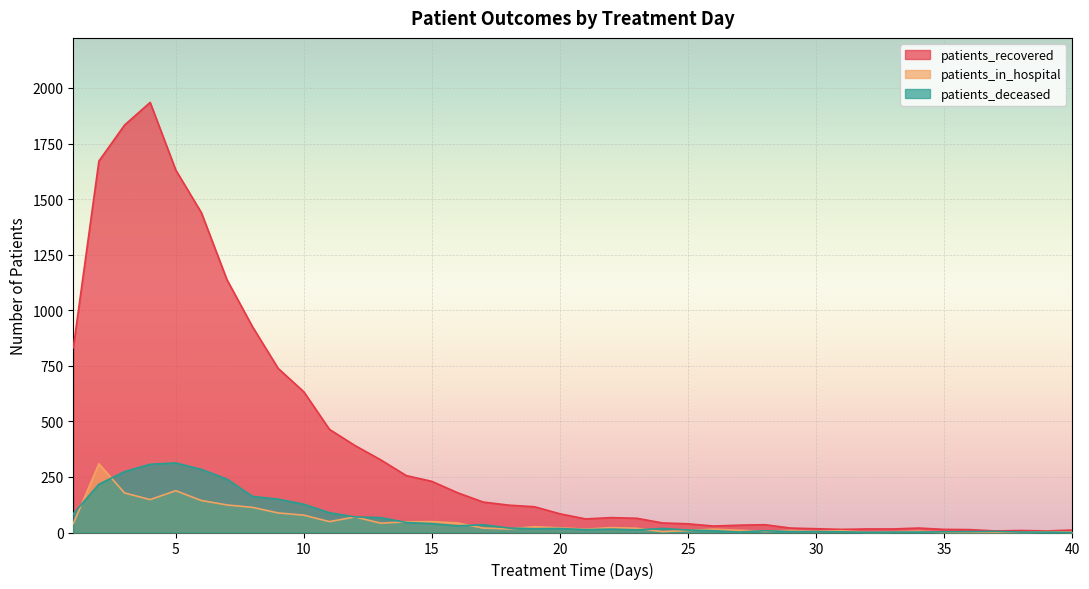

True or false: patients_deceased has more than 0 points higher than both neighbors.

True